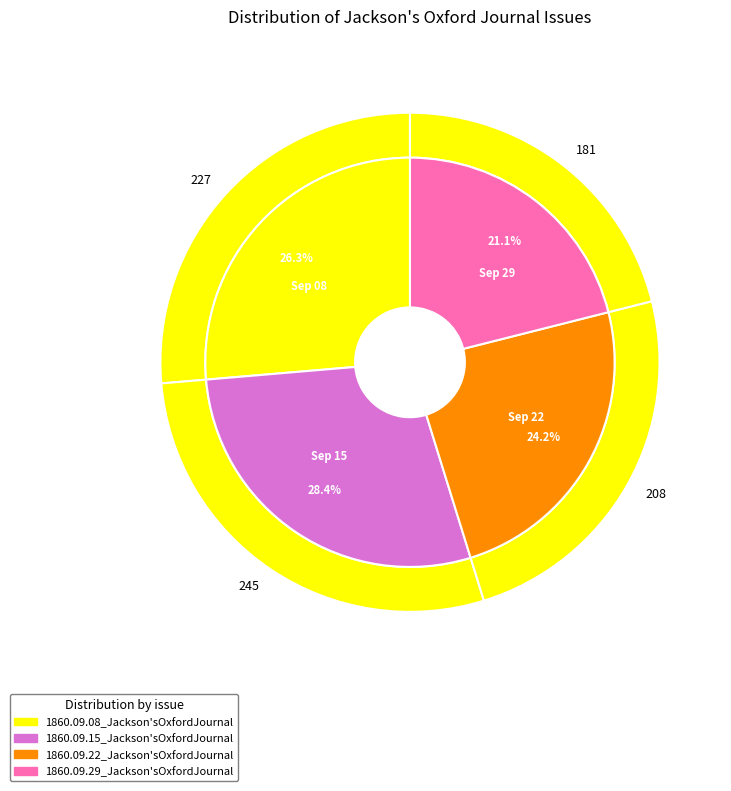

Count the number of slices in the pie.

4